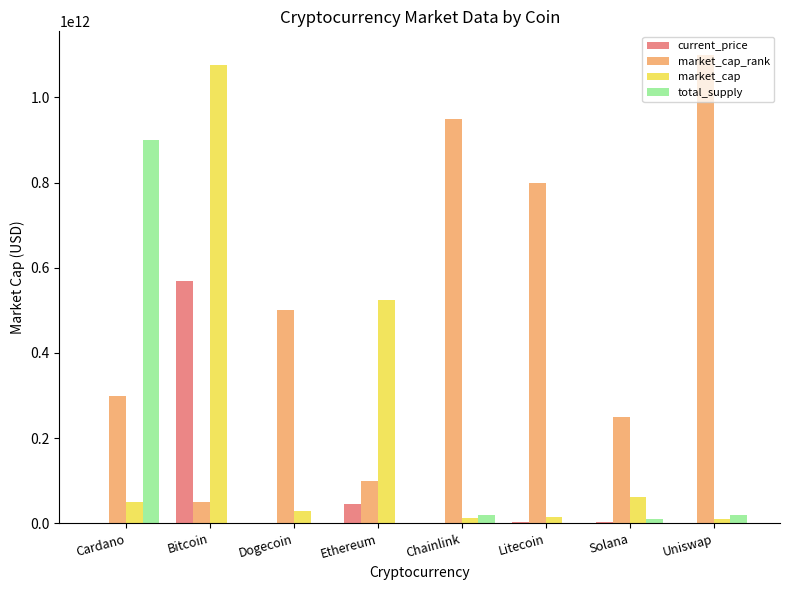

Which series changed the most between Bitcoin and Dogecoin?

market_cap